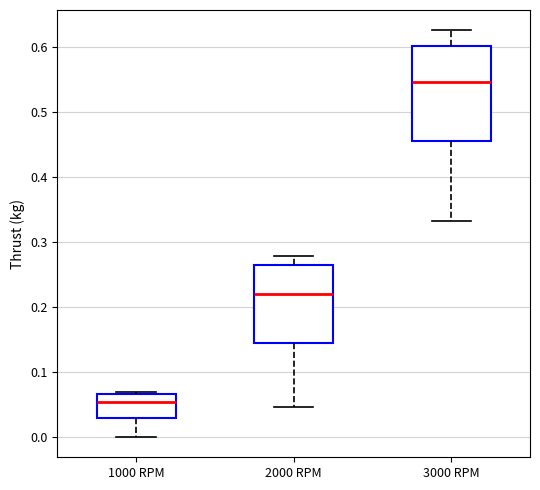

Which box is the tallest, from its lower edge to its upper edge?

3000 RPM